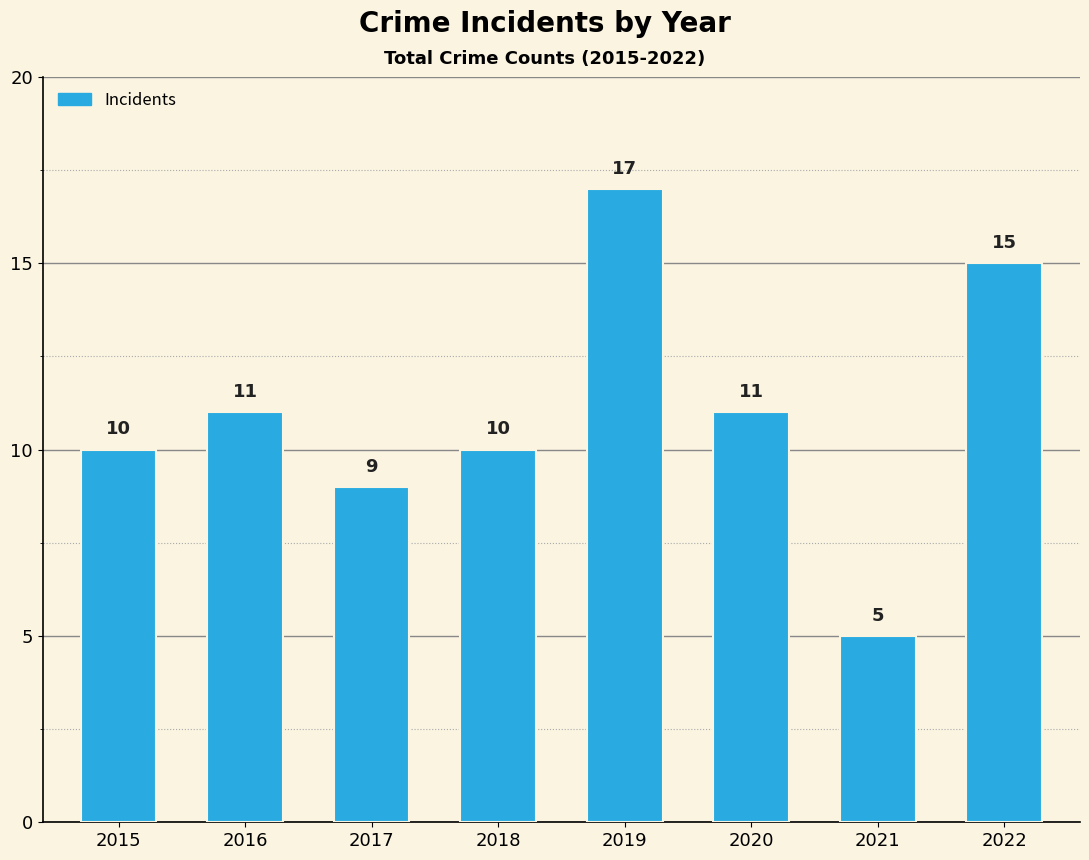

Reading right to left, extract all data points from this chart.

2022=15	2021=5	2020=11	2019=17	2018=10	2017=9	2016=11	2015=10